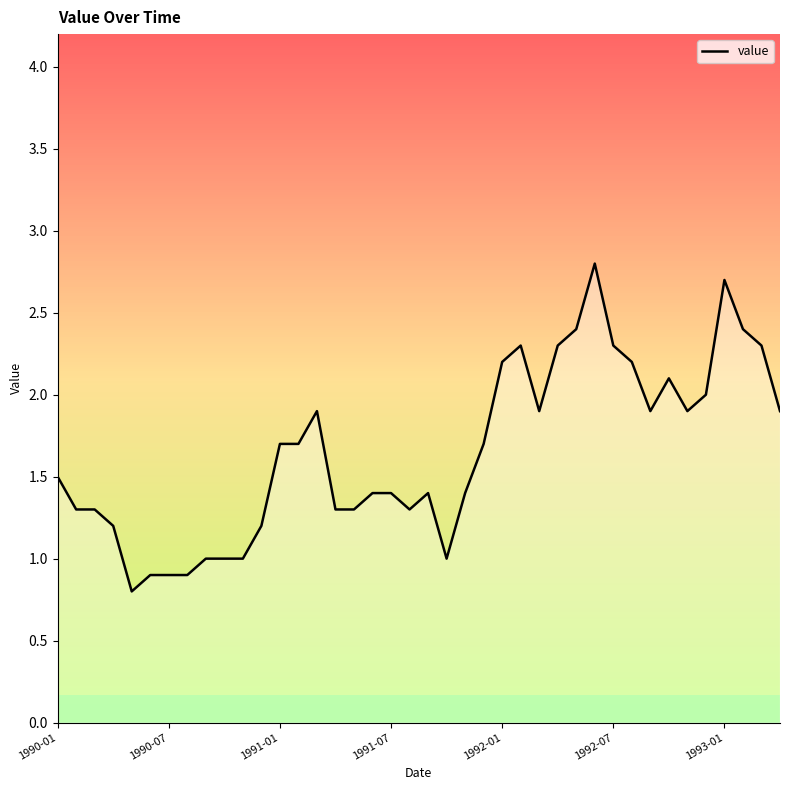

Is this an area chart (filled region under the line)?

No